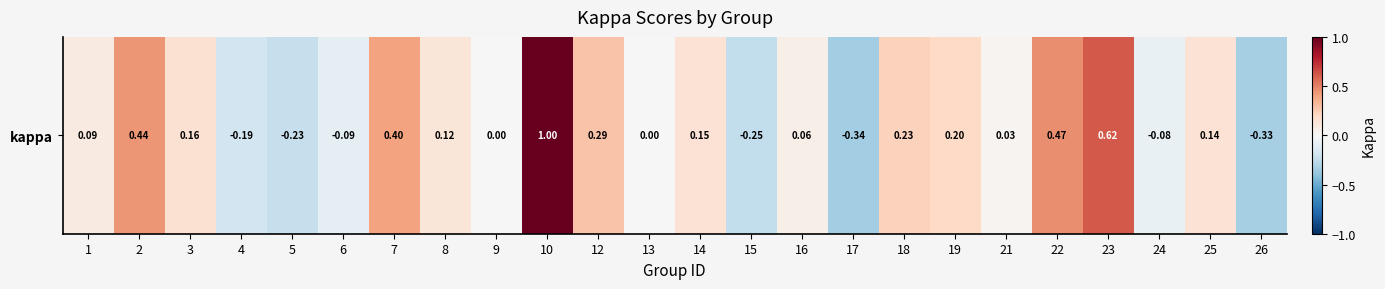

What is the change in value from 8 to 26?

-0.5